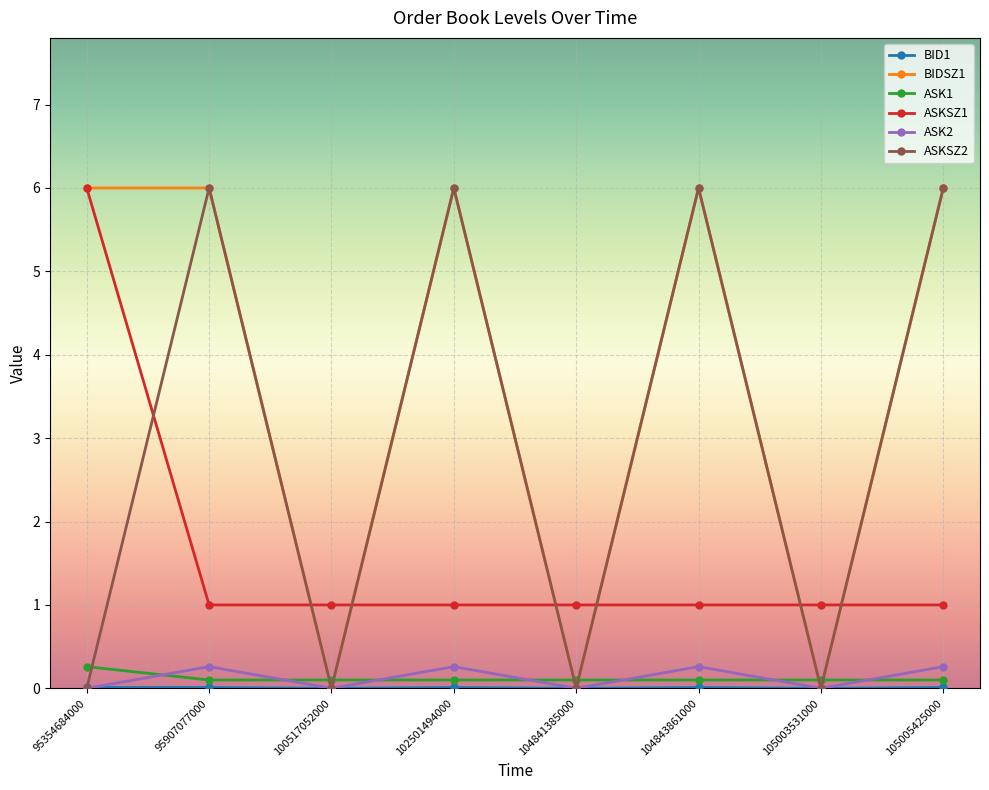

What is the difference between the maximum and minimum values in the ASKSZ1 series?

5.0